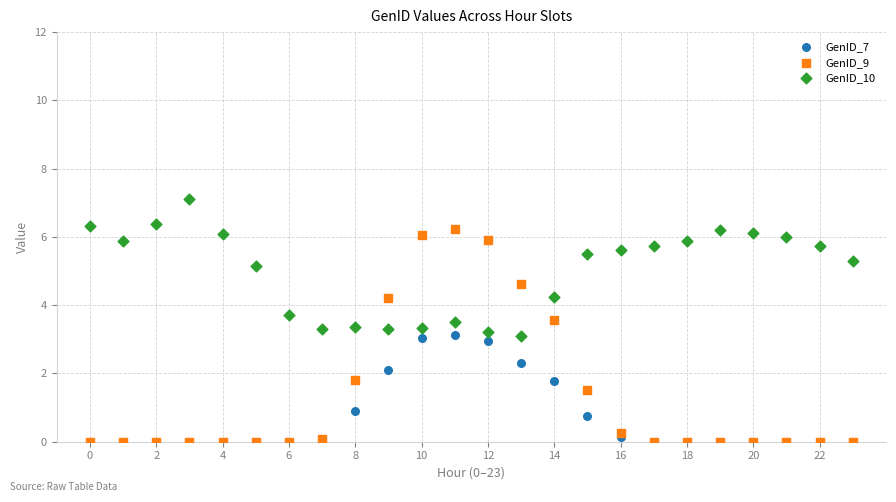

Which series has the largest Y range (max minus min)?

GenID_9